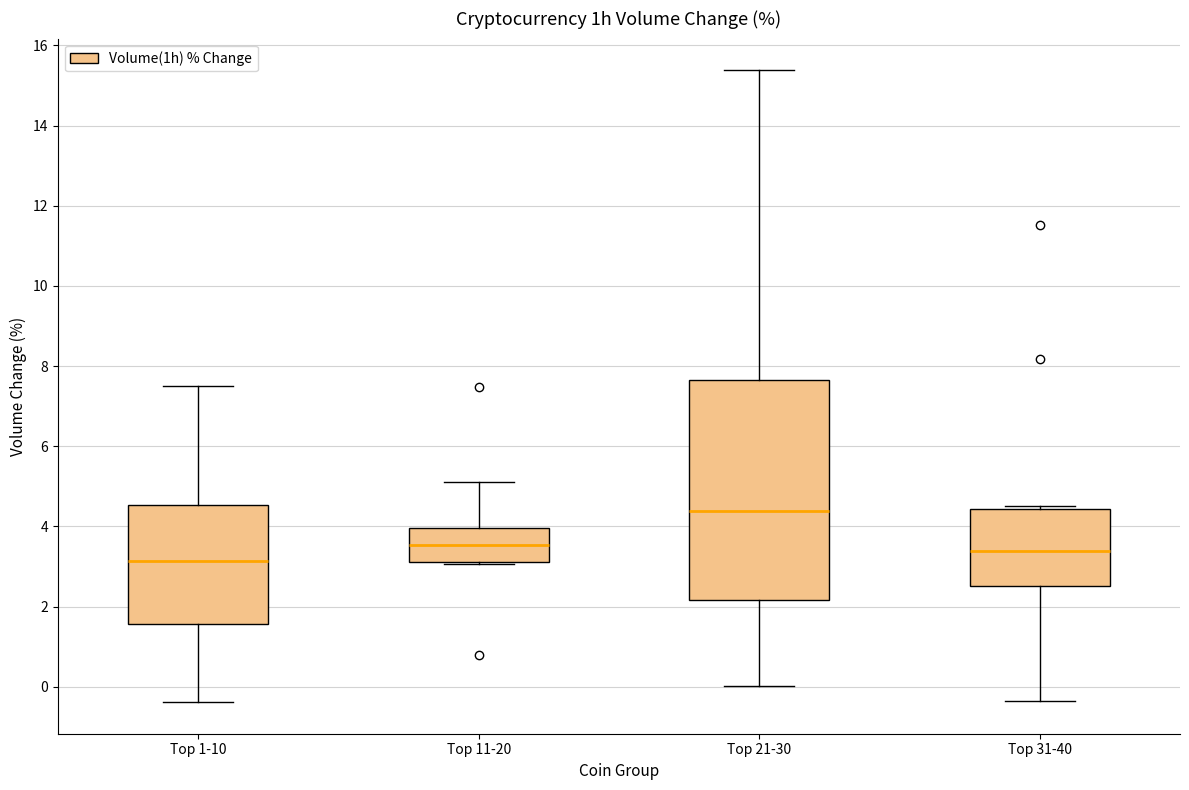

Which box is the tallest, from its lower edge to its upper edge?

Top 21-30